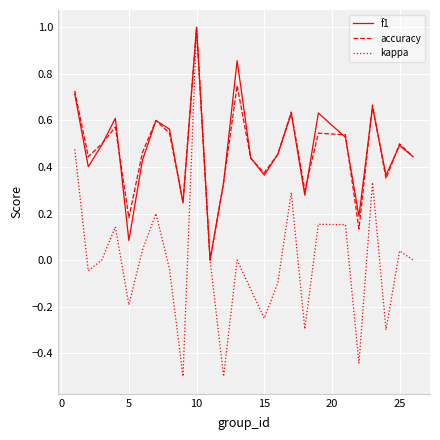

Which series has the largest range (max minus min)?

kappa